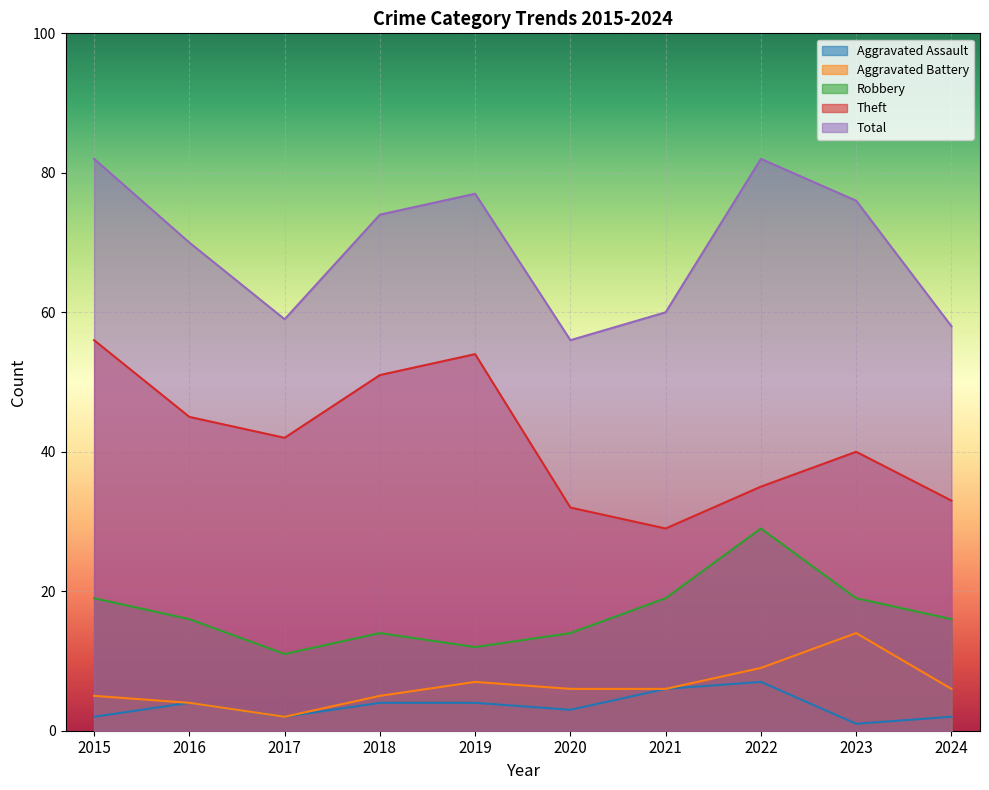

How many Aggravated Assault values are between 2 and 4?

7